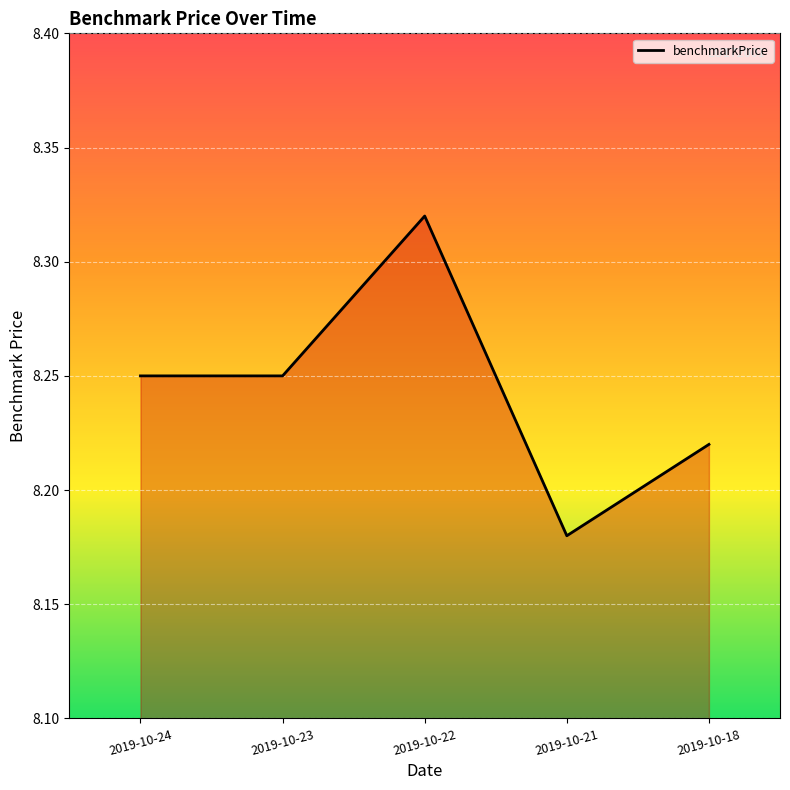

True or false: the data has more than 0 interior local peaks.

True